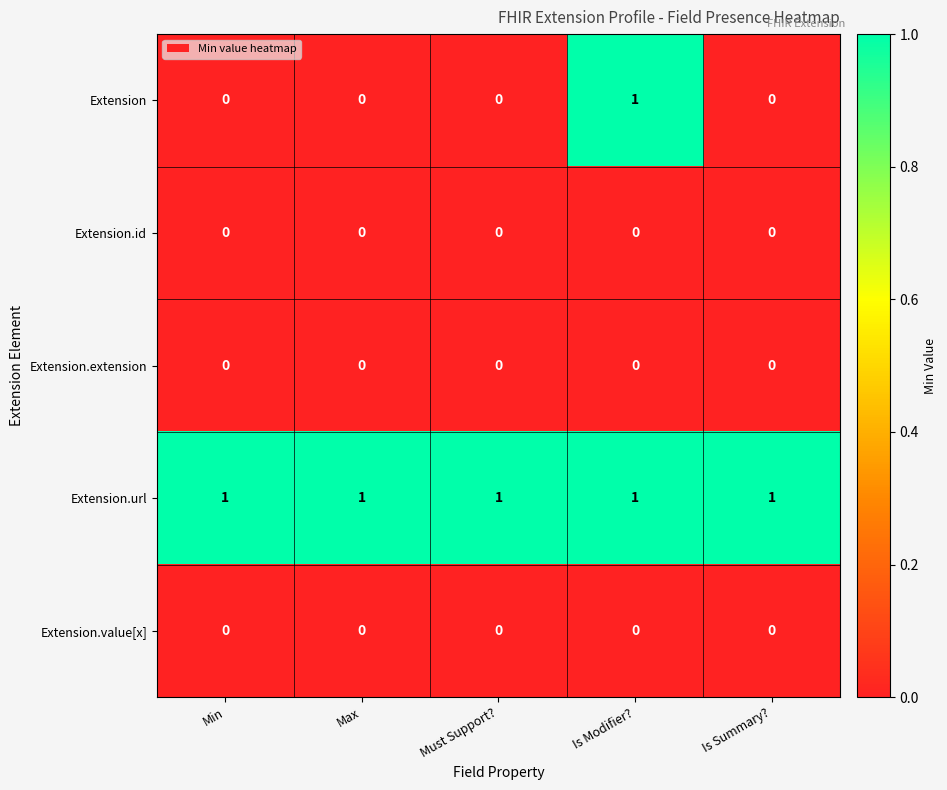

Which series has the largest total across all categories?

Extension.url